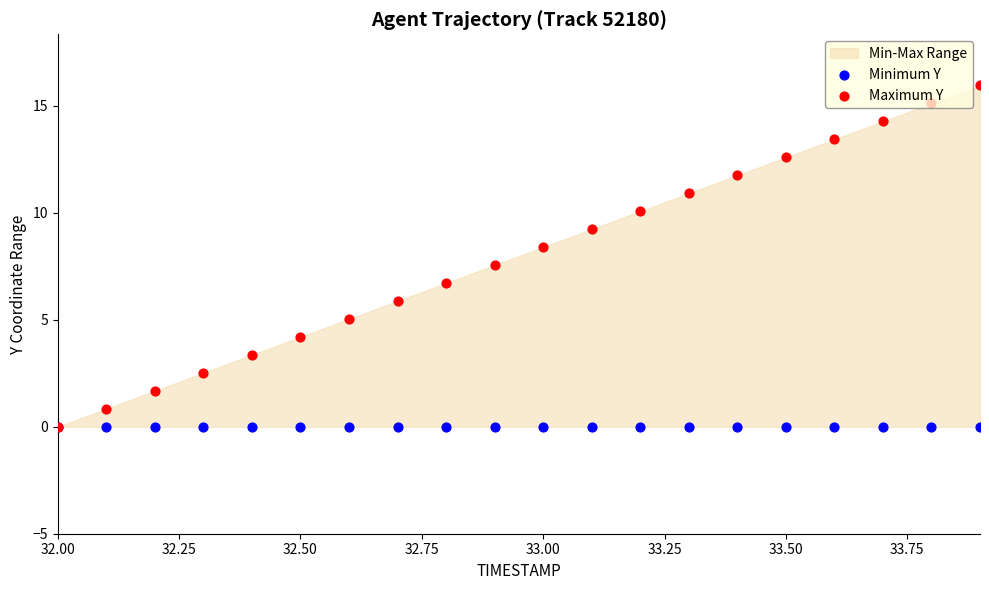

Which series has the largest total across all categories?

Maximum Y